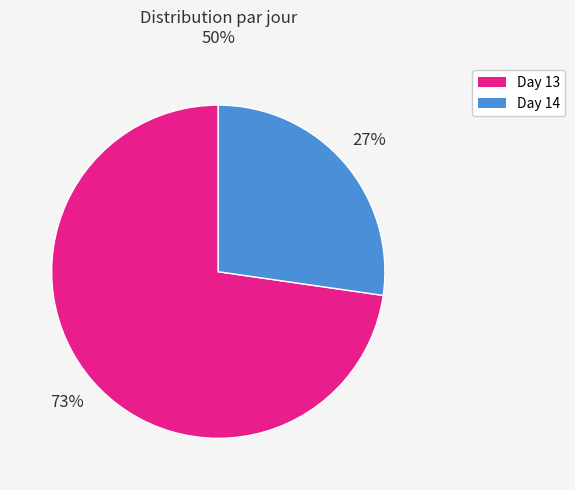

Is there a majority slice in this chart?

Yes